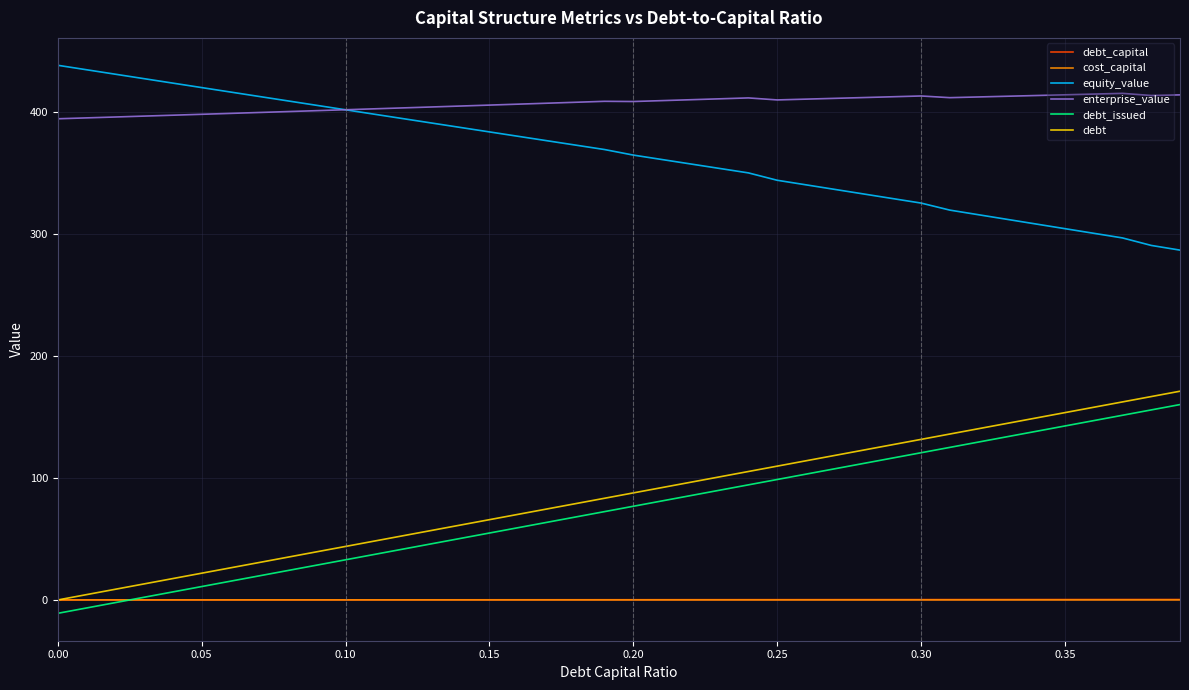

What is the smallest value displayed?

-10.9